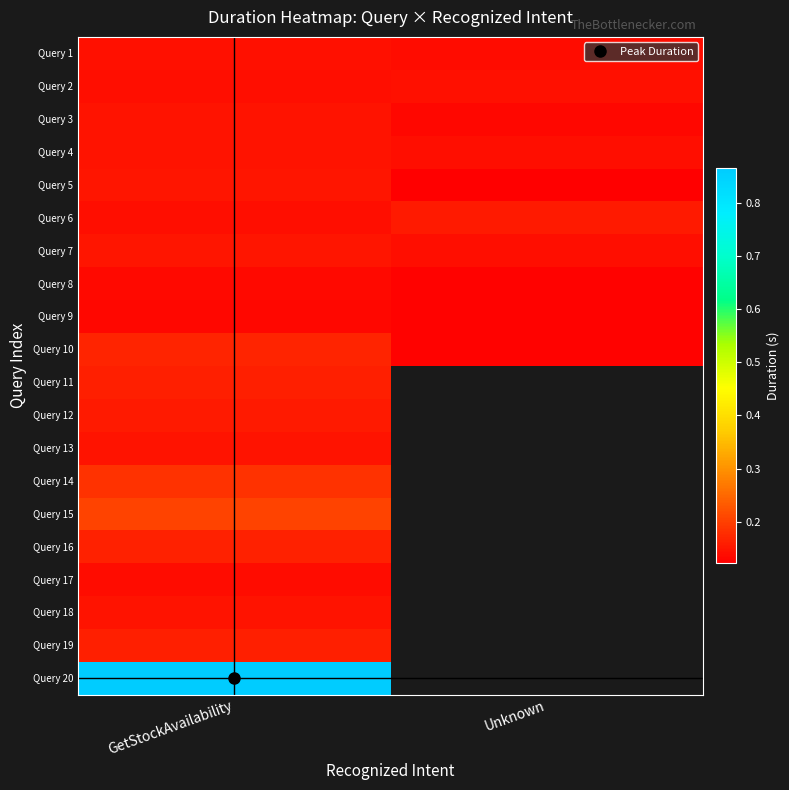

List the labels in order of Query 9 value, largest first.

GetStockAvailability, Unknown